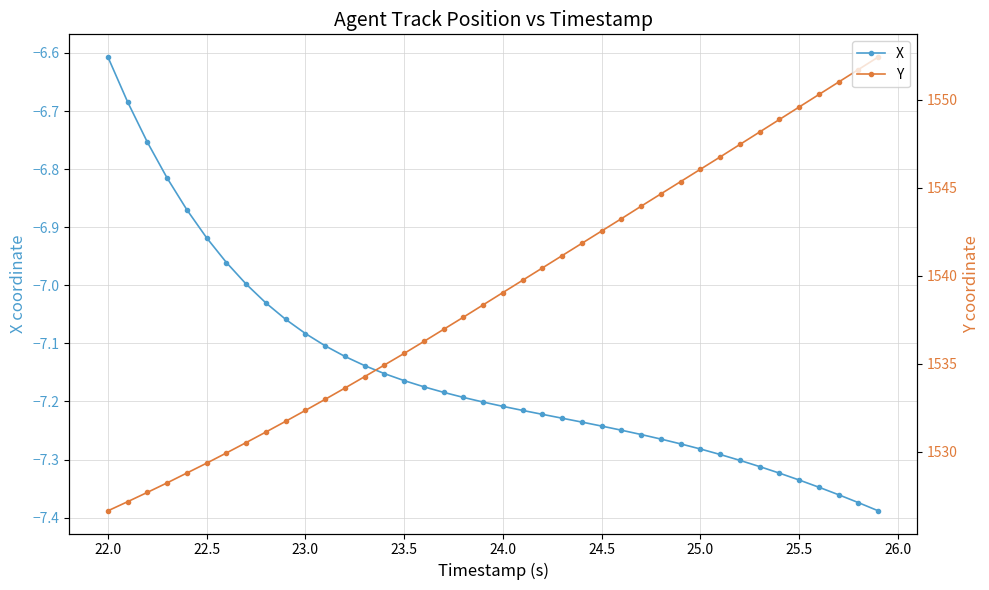

What is the value of the Y point at the 32nd from the left?

1546.8